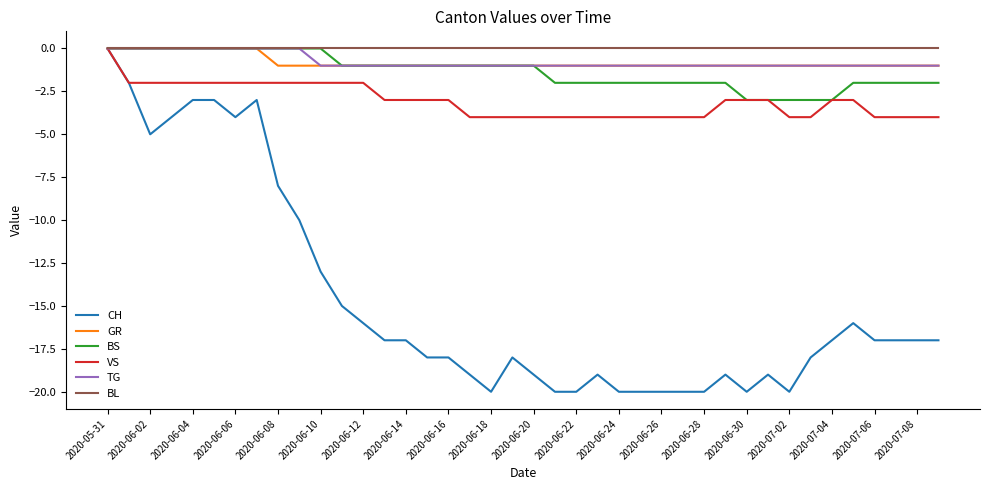

How many lines are shown in the chart?

6